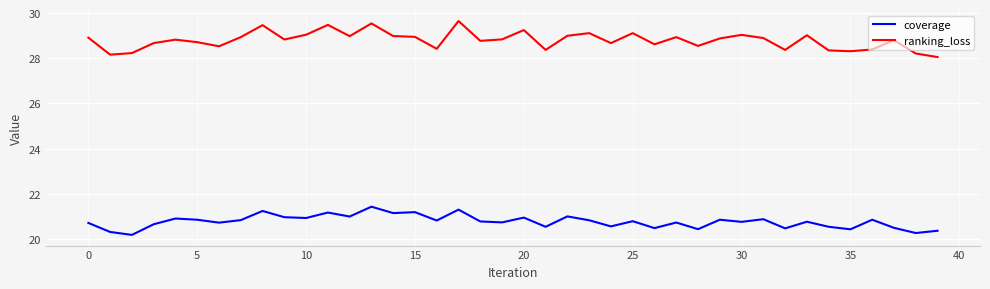

What are all the series names shown in the legend?

coverage, ranking_loss